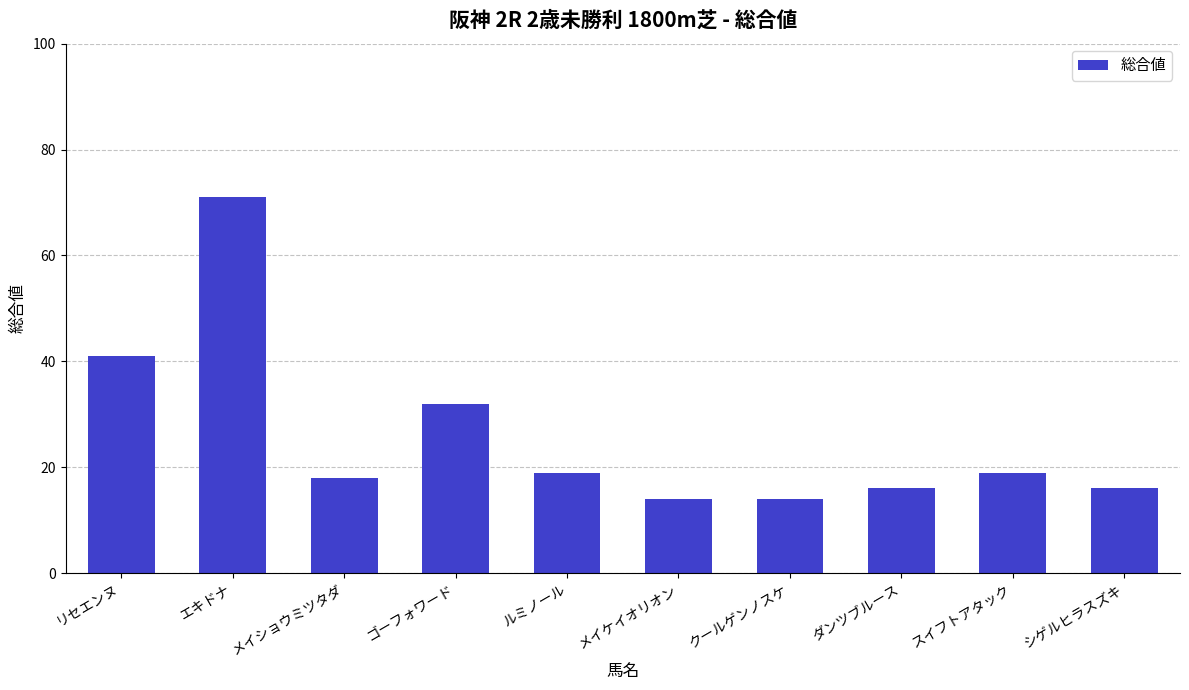

How many data points are less than 19?

5